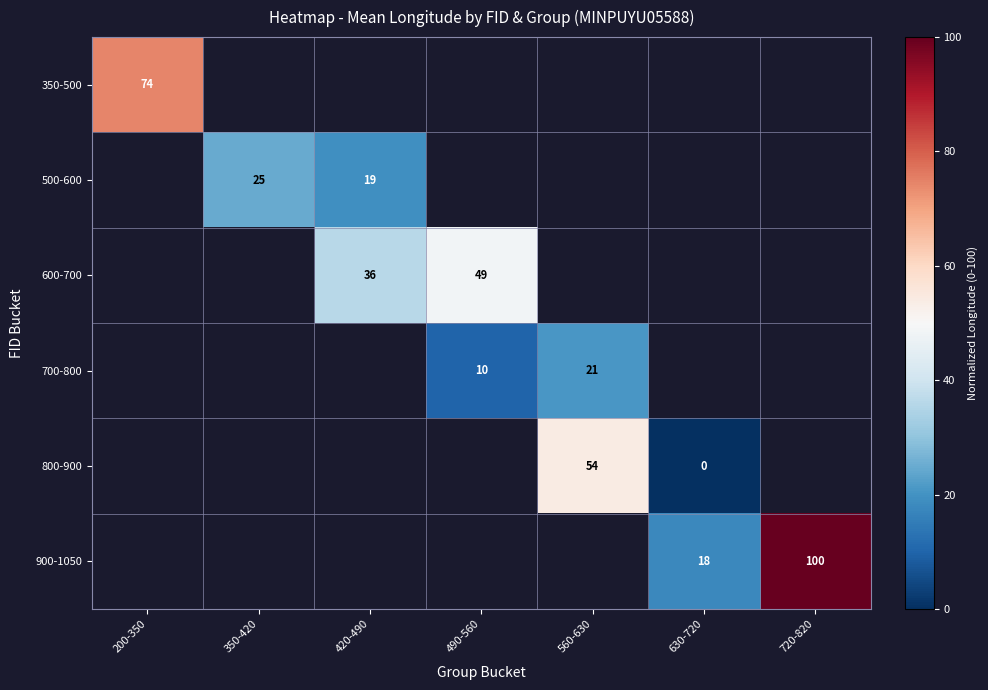

Count the number of data series in this chart.

6